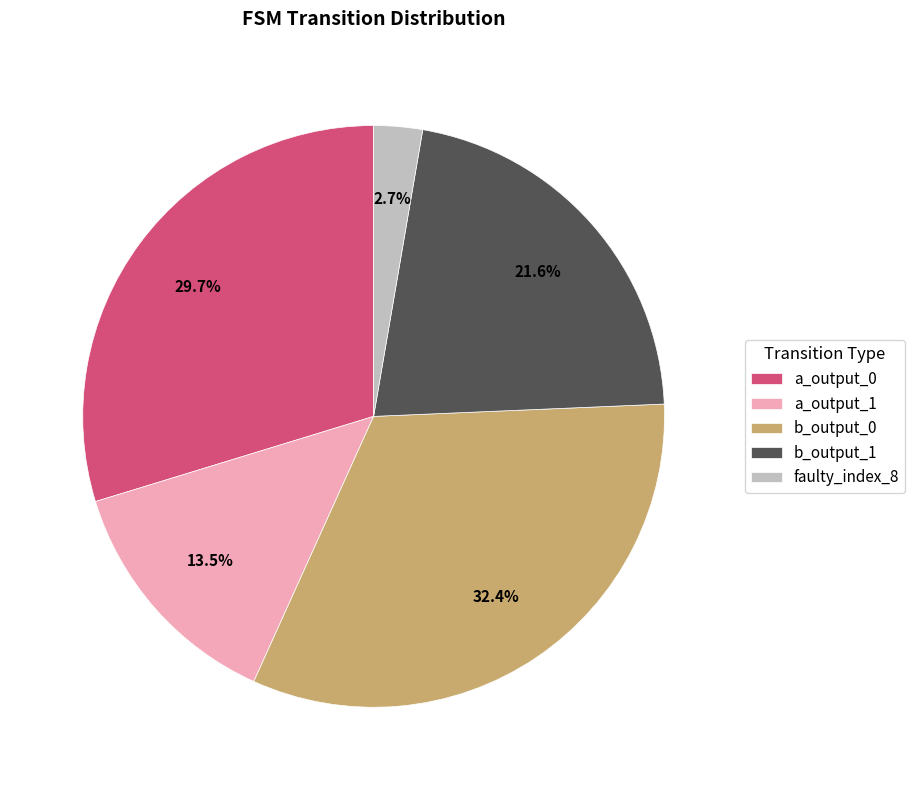

Between b_output_1 and a_output_1, which is larger?

b_output_1